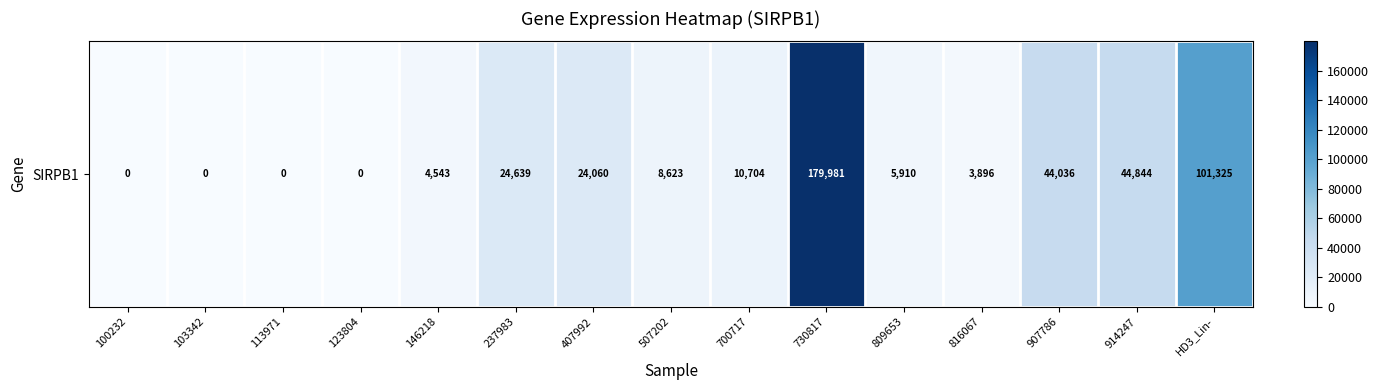

What is the difference between the maximum and minimum values?

179981